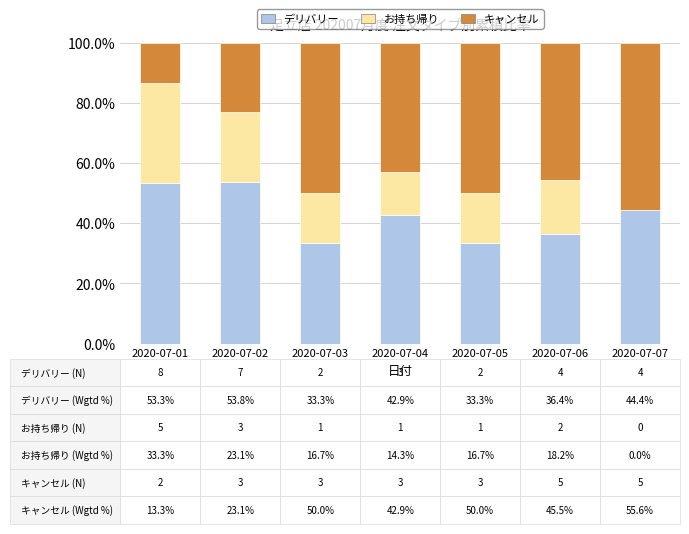

The デリバリー series shows 42.9 at 2020-07-04. True or false?

True